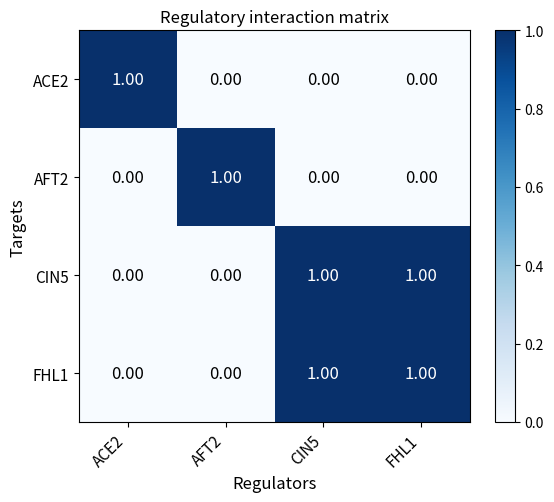

Is the value of AFT2 at CIN5 greater than the value of ACE2 at ACE2?

No